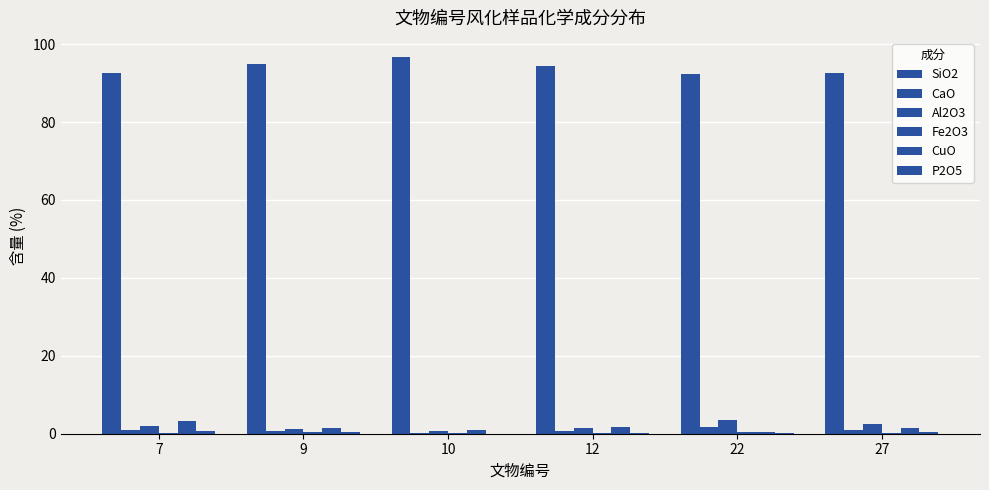

What is the maximum value for CuO?

3.2